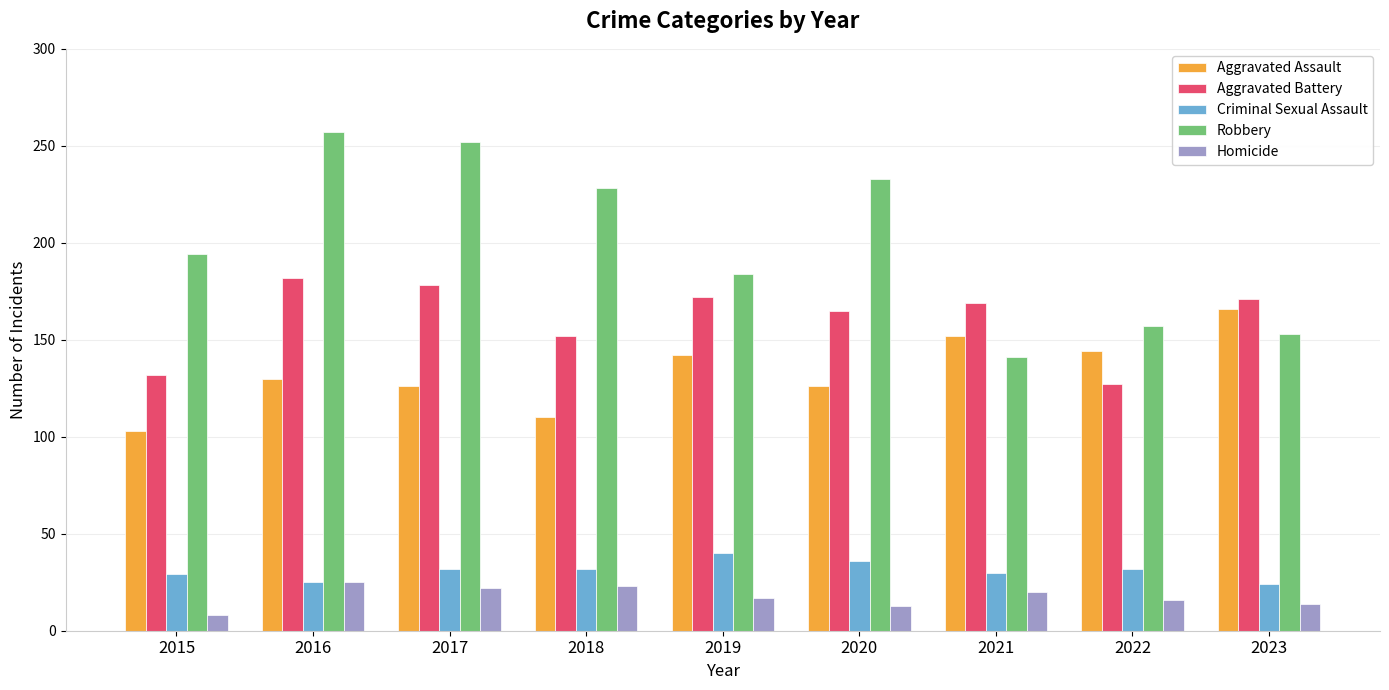

Which series has the largest range (max minus min)?

Robbery